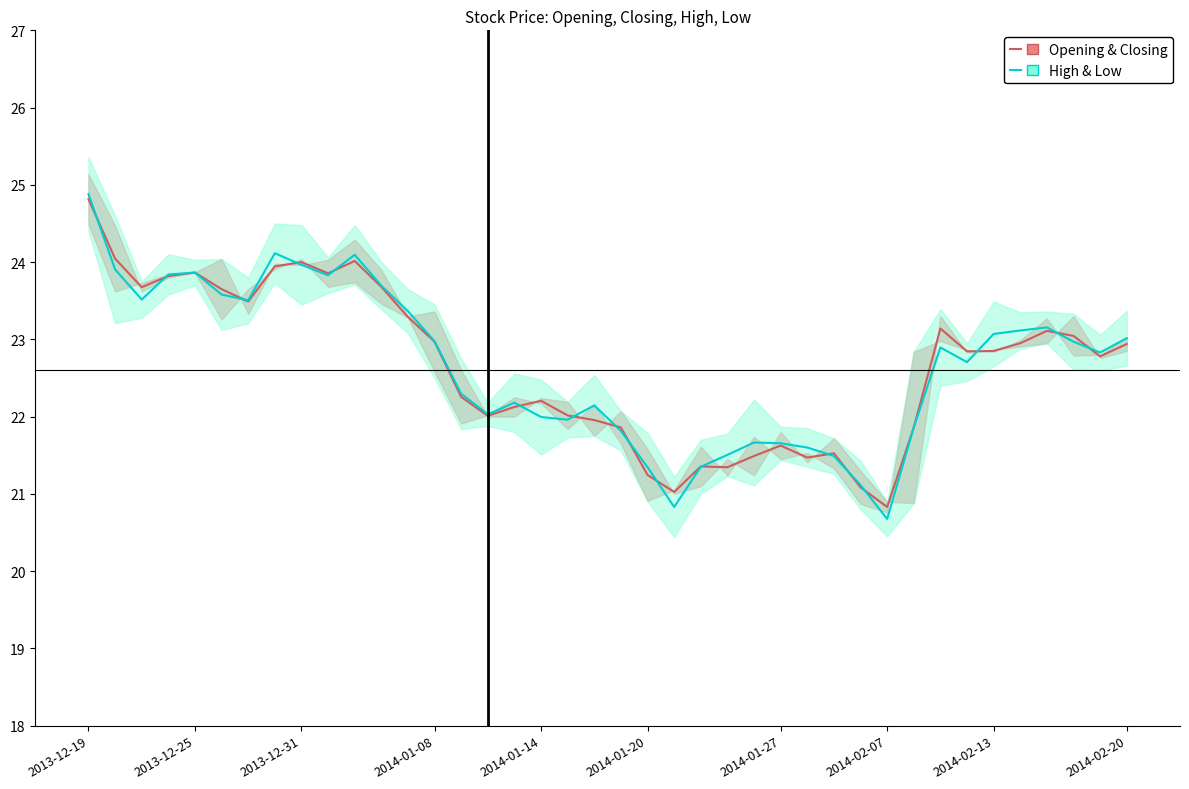

Is the value of High & Low mid at 2014-01-14 greater than the value of Opening & Closing mid at 36?

Yes